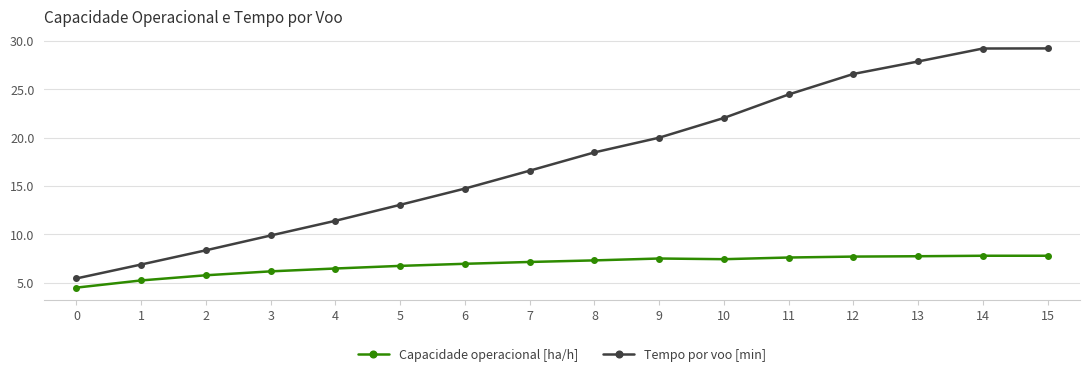

Rank the series by their maximum value, from highest to lowest.

Tempo por voo [min], Capacidade operacional [ha/h]